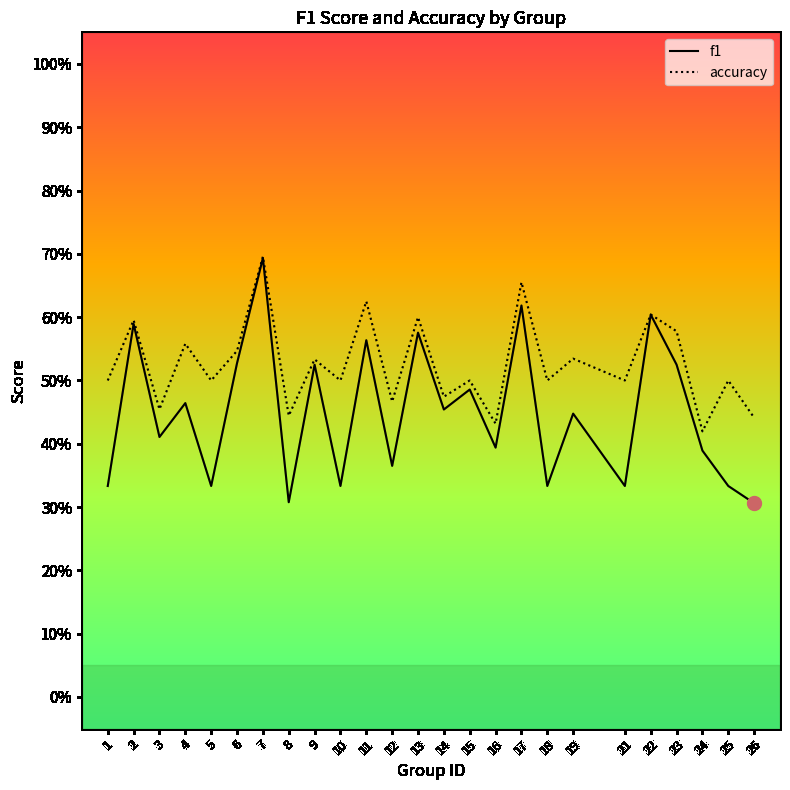

Which category has the highest value in the accuracy series?

7